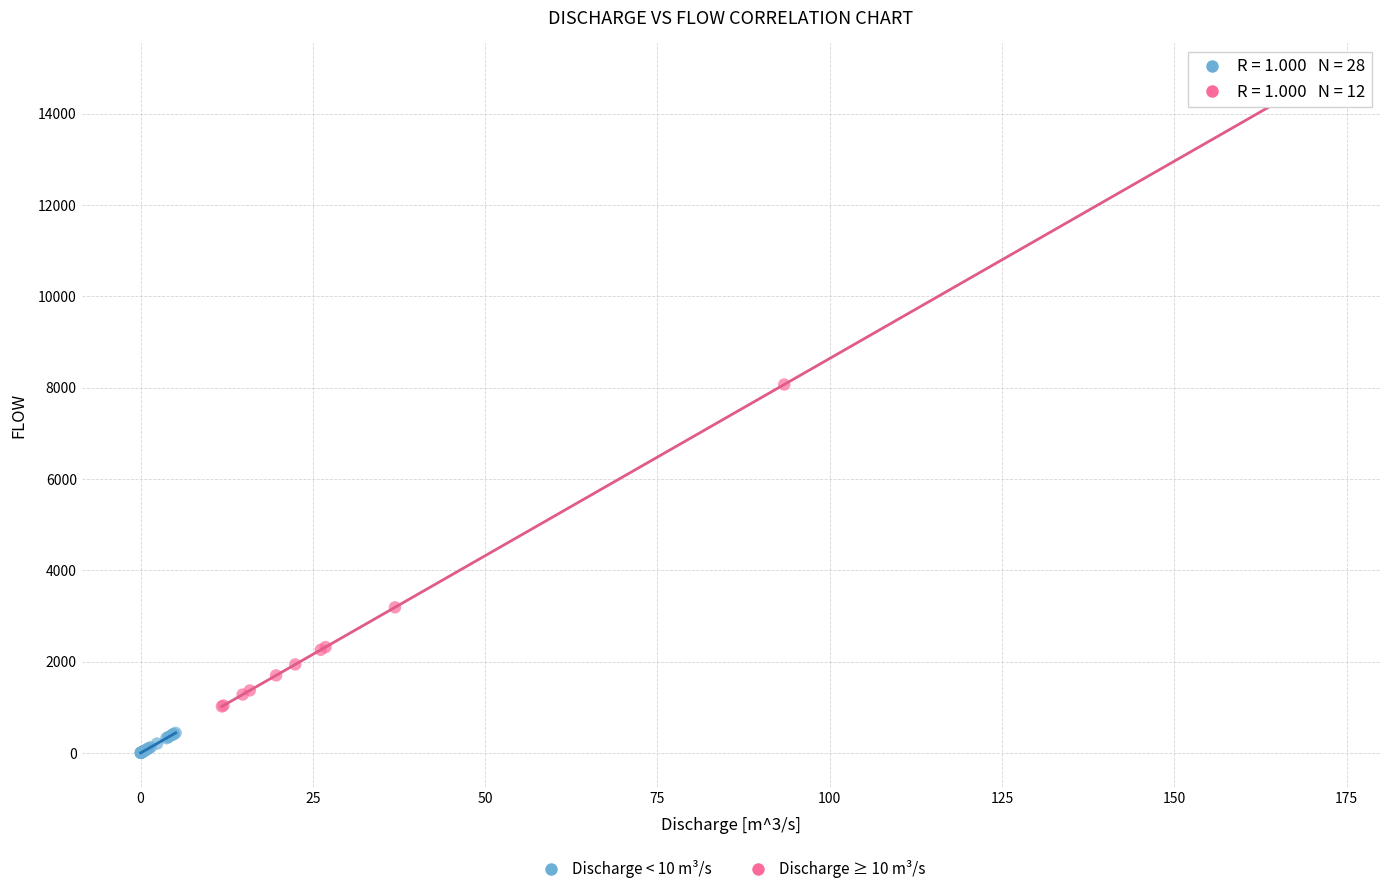

Which series contains the highest Y value?

Discharge ≥ 10 m³/s